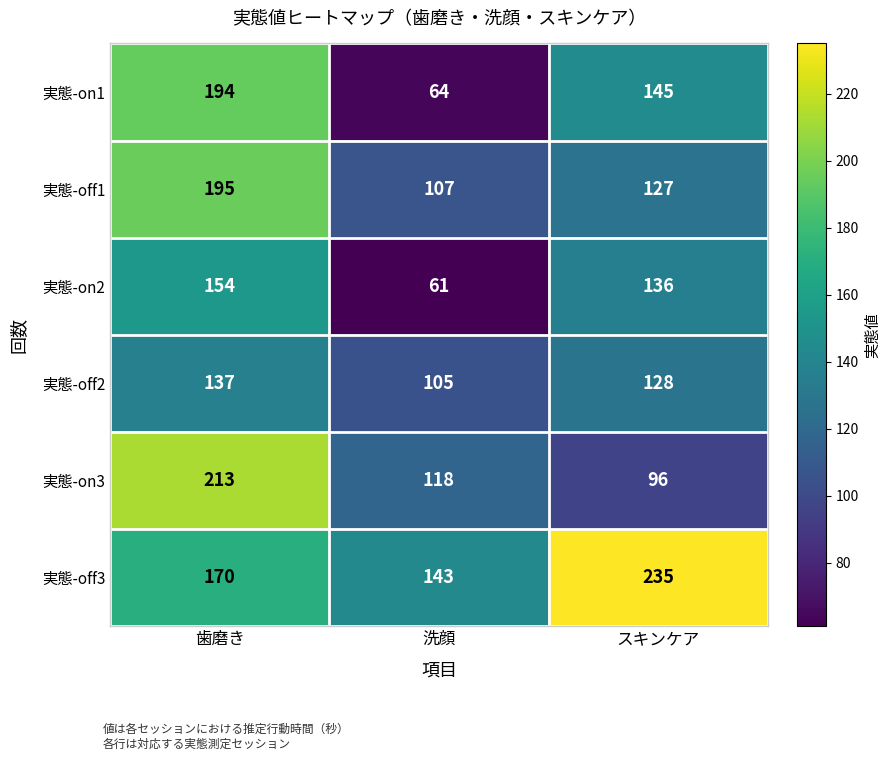

The value of 実態-on3 at スキンケア is 96. True or false?

True